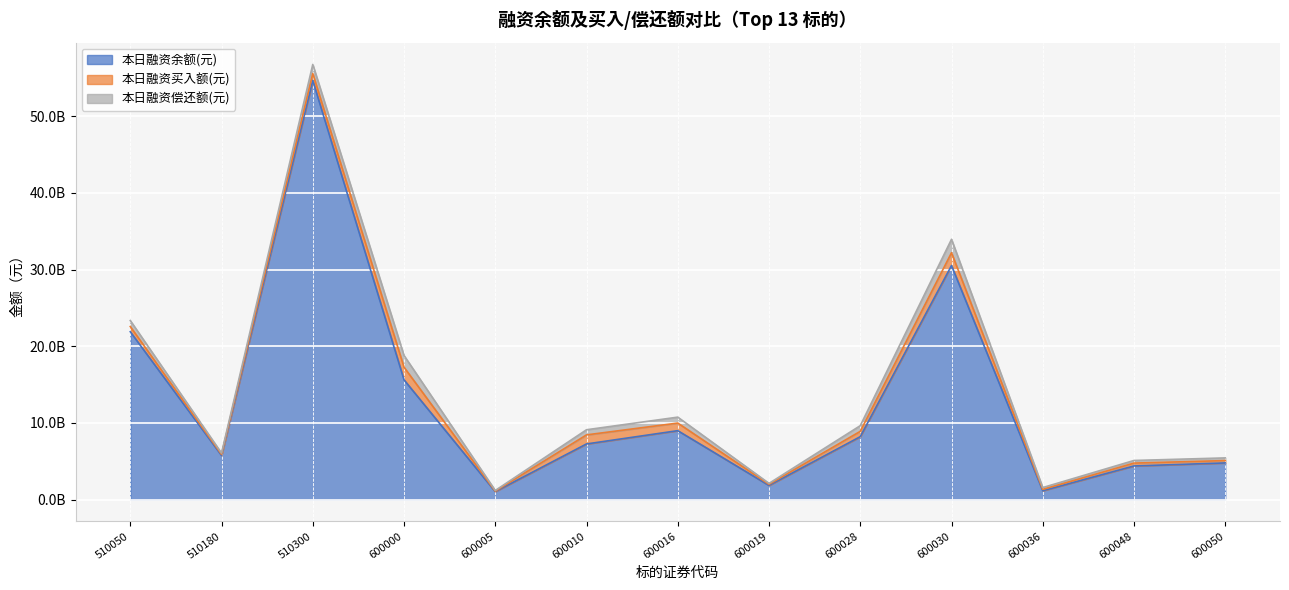

Where is the first local minimum for 本日融资买入额(元)?

510180